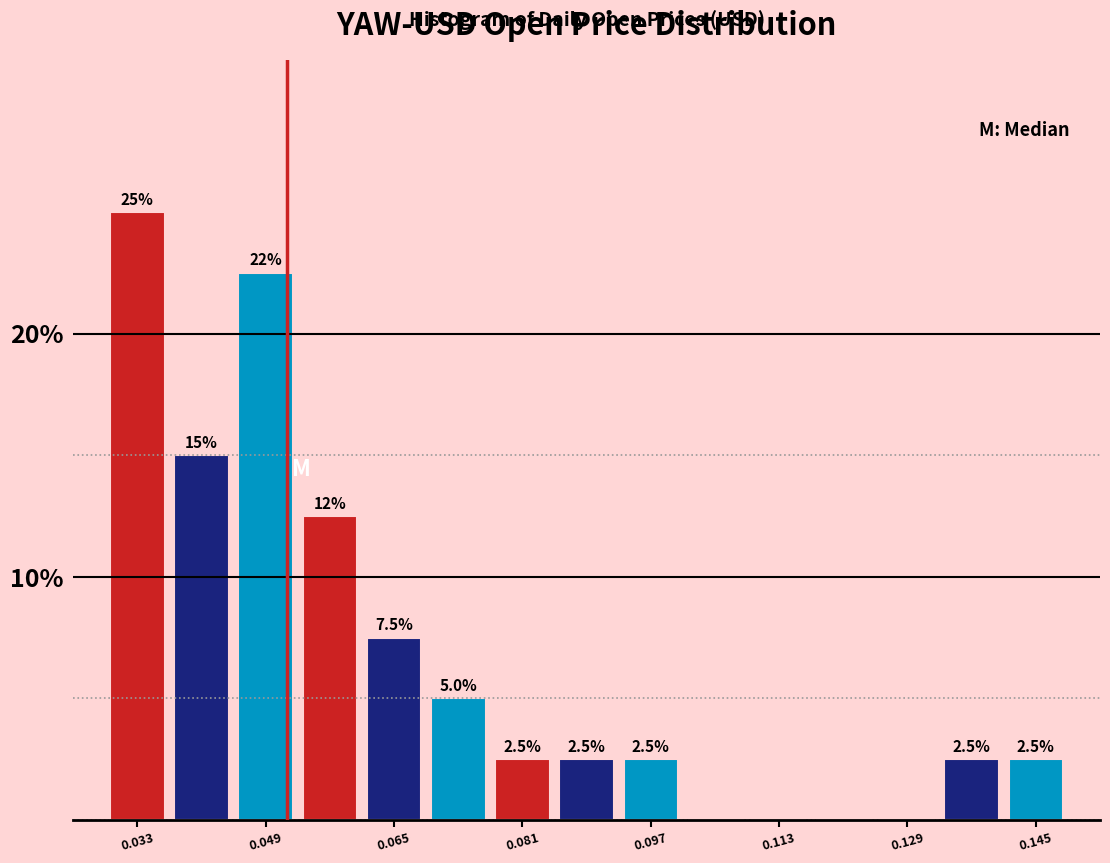

Read against the x-axis, roughly where is the centre of the tallest bar?

0.032